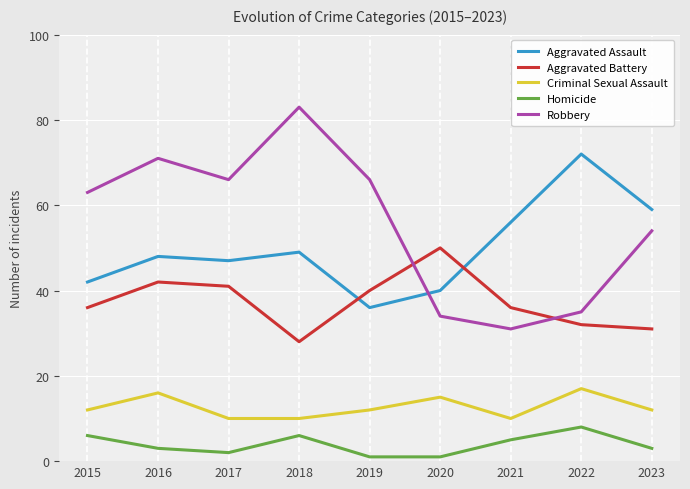

At which label does Aggravated Assault reach its peak?

2022